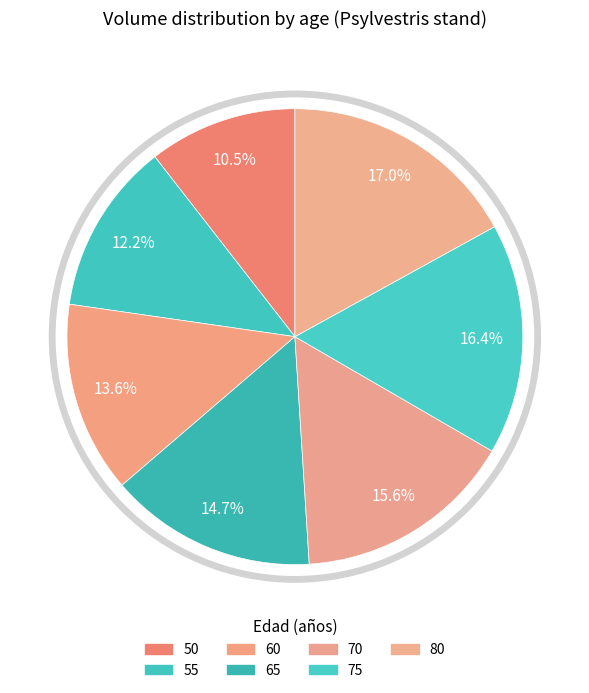

Which slice is the largest?

80